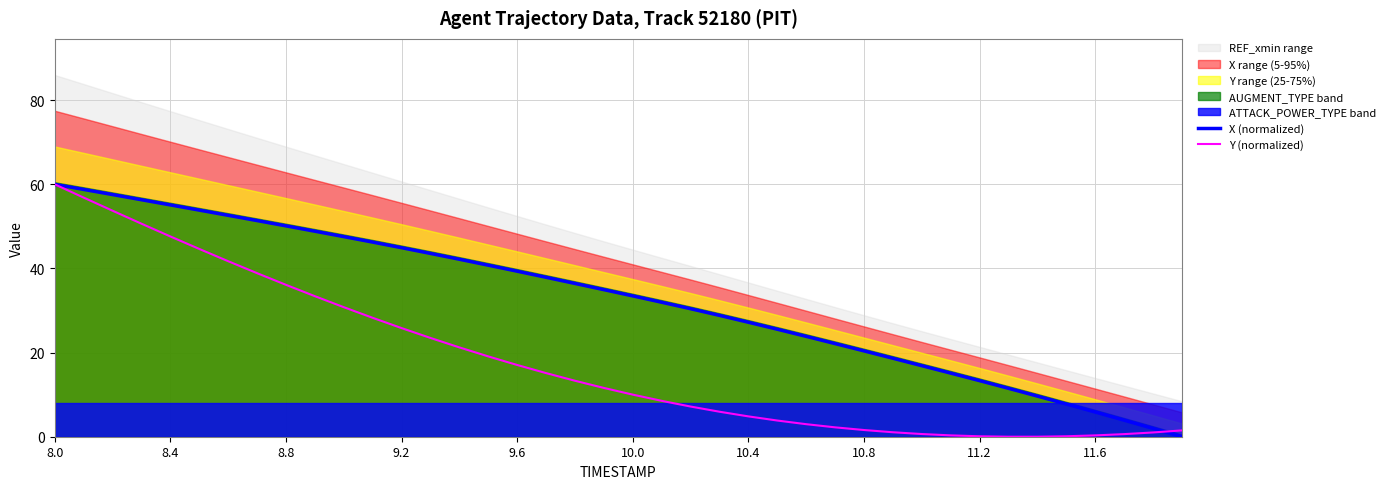

What is the difference between the Y (normalized) values at 8.8 and 9.6?

19.1